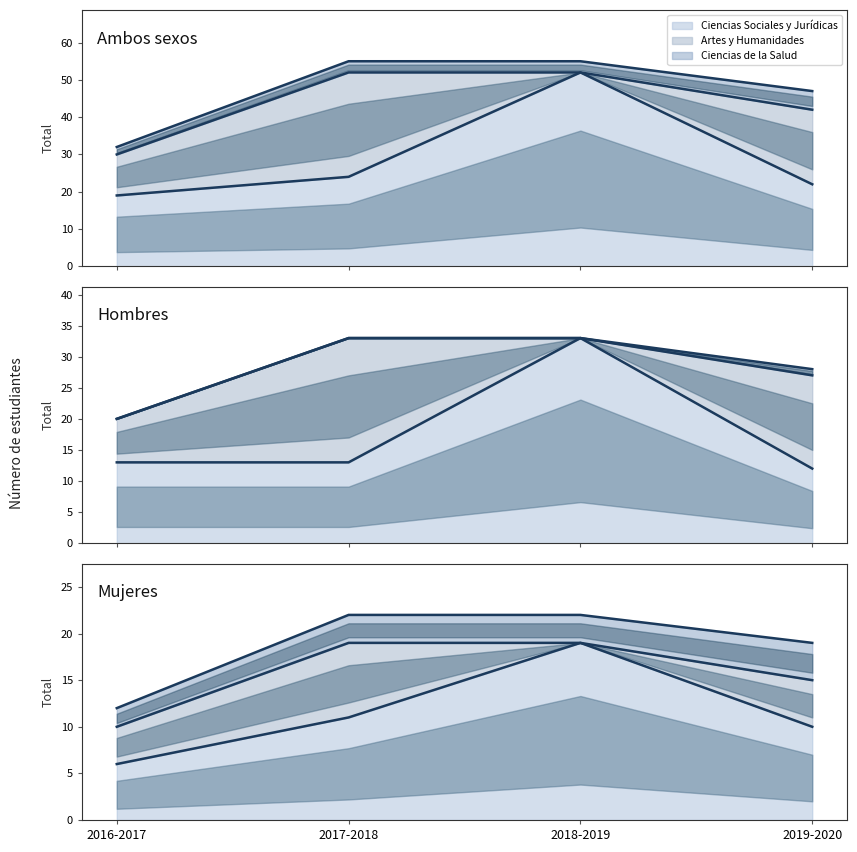

The Ciencias de la Salud series shows 2 at 2016-2017. True or false?

True